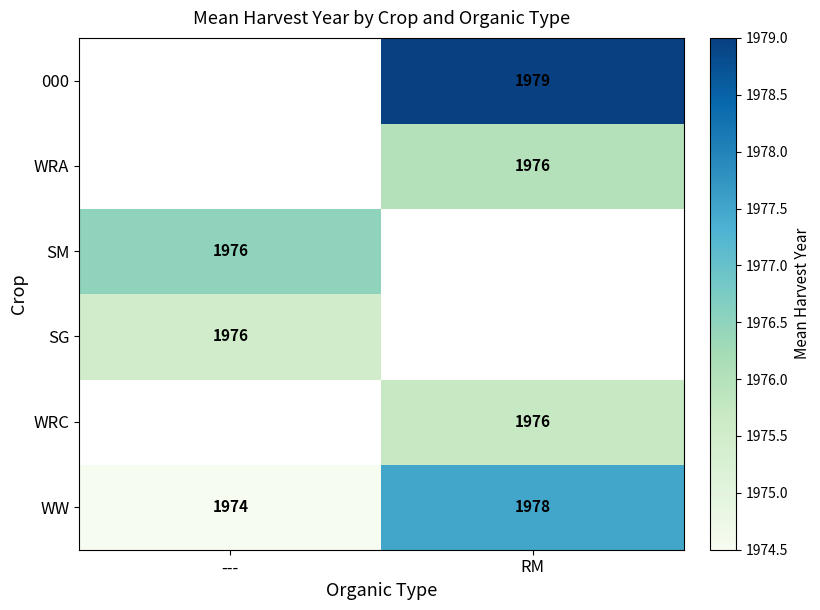

What is the difference between the highest and lowest values at ---?

2.0